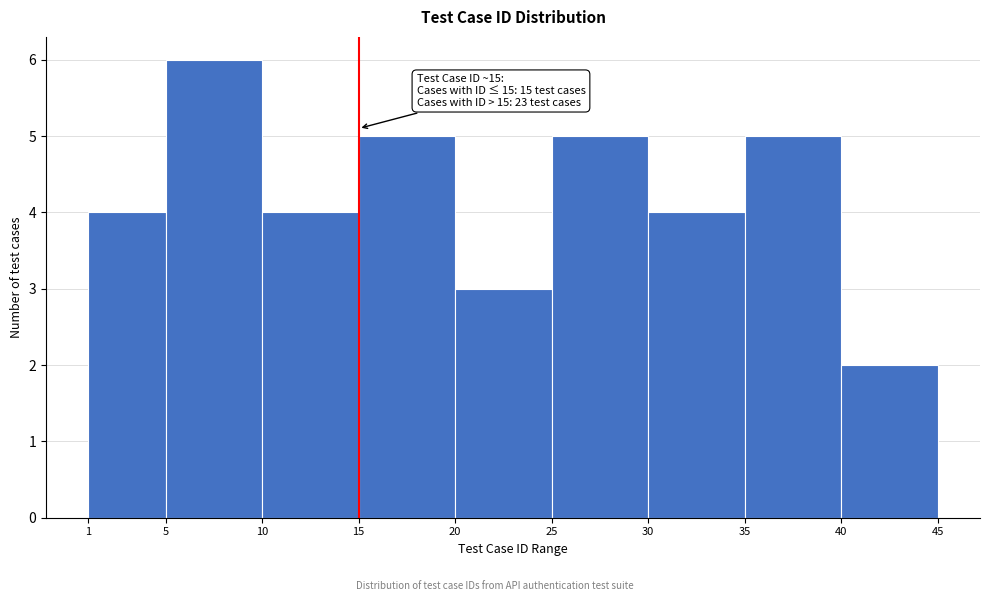

Over which range of the x-axis is the bar tallest?

5 to 10